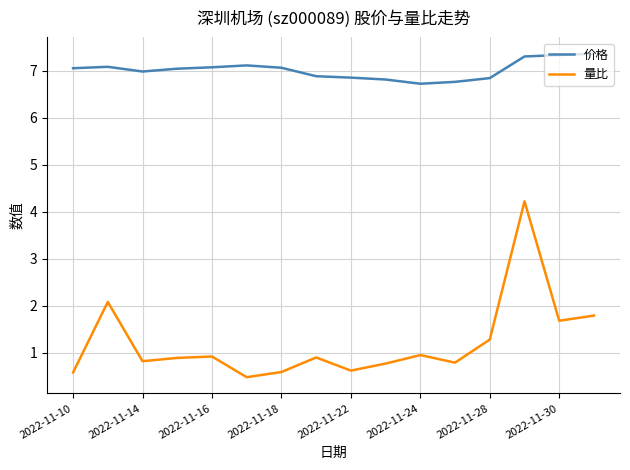

True or false: 量比 and 价格 intersect in this chart.

False